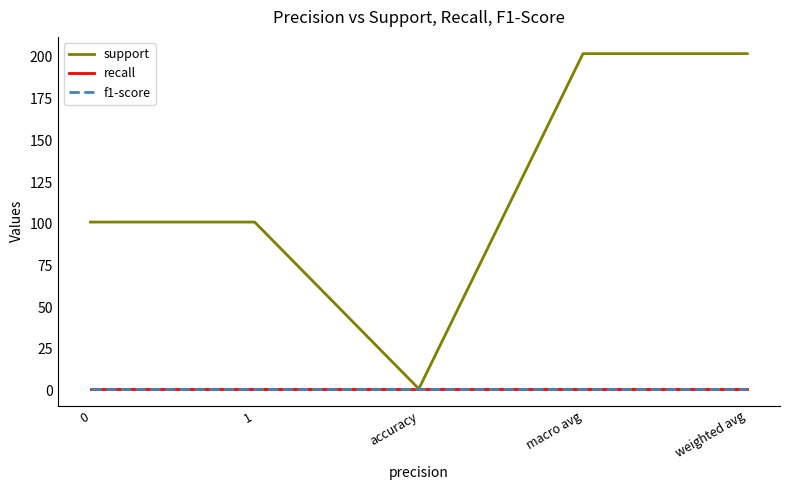

What is the label of the 4th point from the left?

macro avg